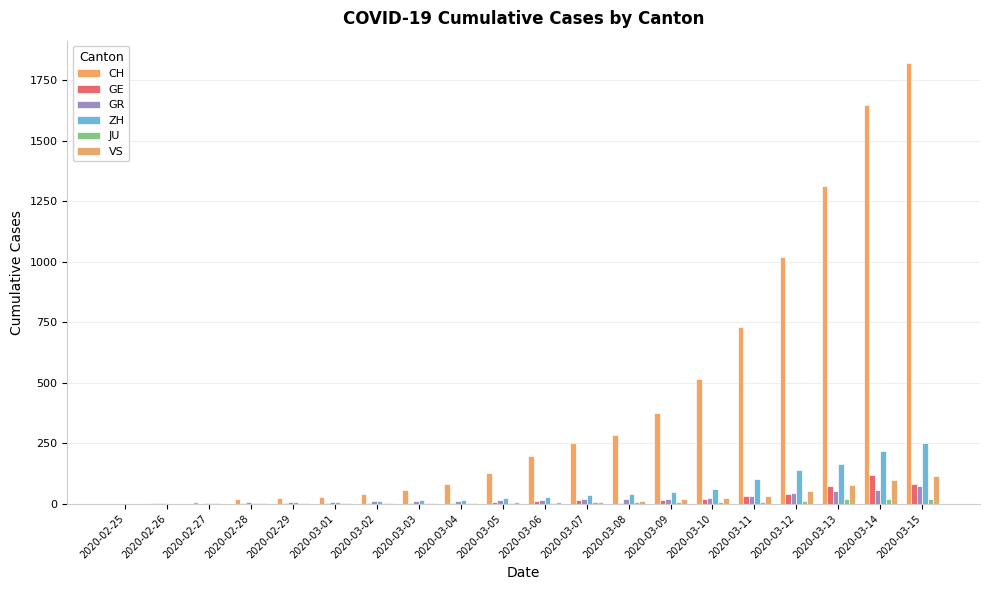

What is the average value of the JU series?

6